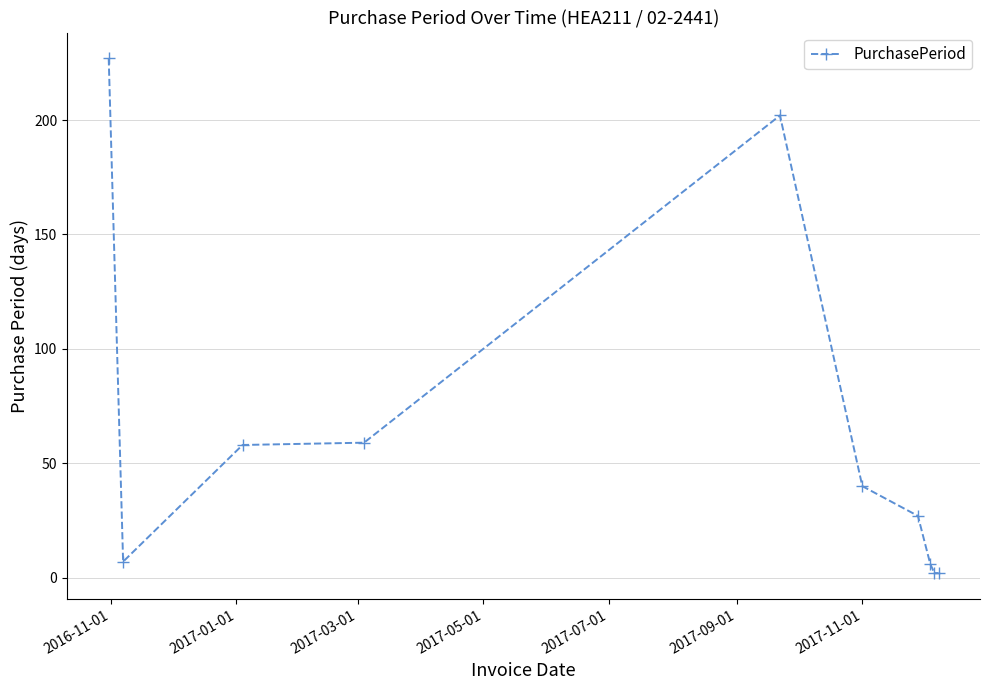

True or false: the data has more than 0 interior local peaks.

True